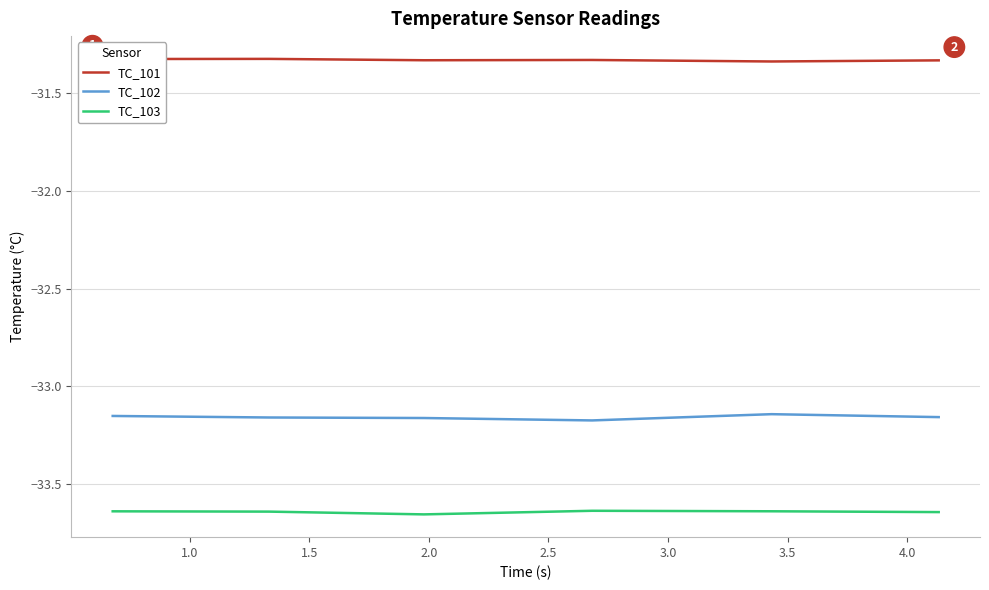

Which series has the largest total across all categories?

TC_101